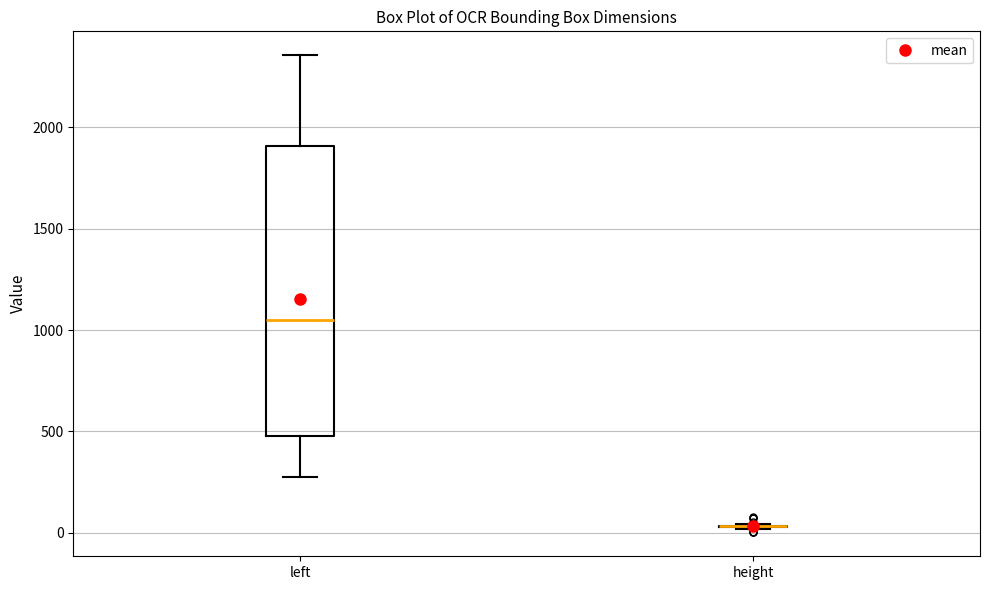

Which box is the tallest, from its lower edge to its upper edge?

left